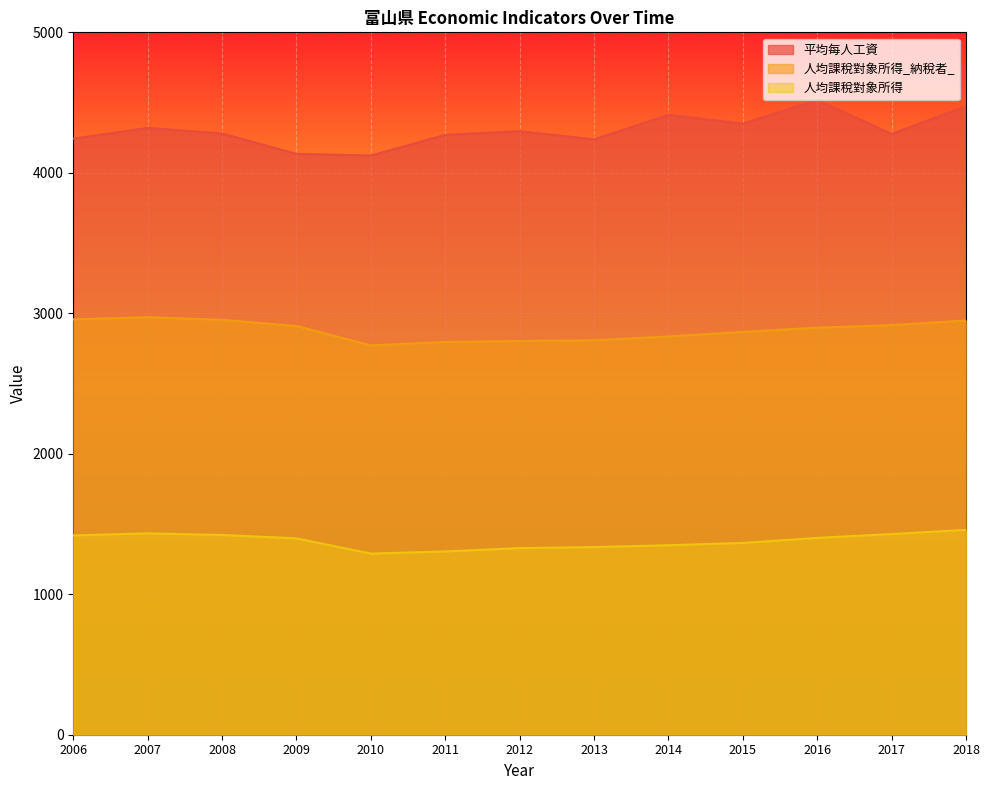

What are all the series names shown in the legend?

平均每人工資, 人均課稅對象所得_納稅者_, 人均課稅對象所得